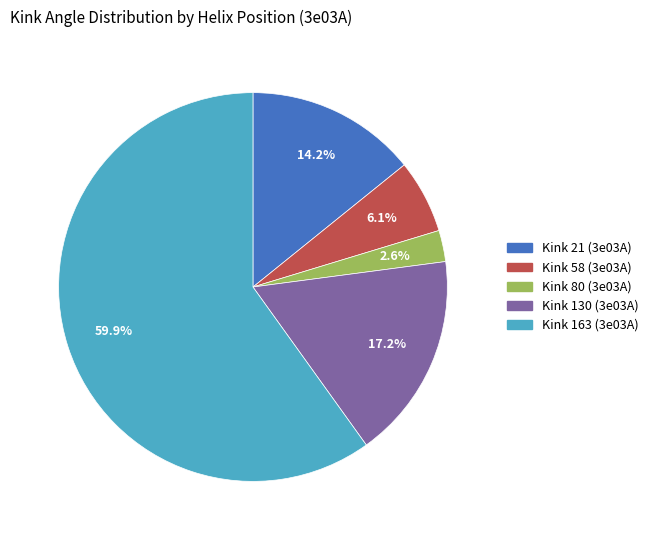

Is it true that Kink 80 (3e03A) is 3% of the pie?

True